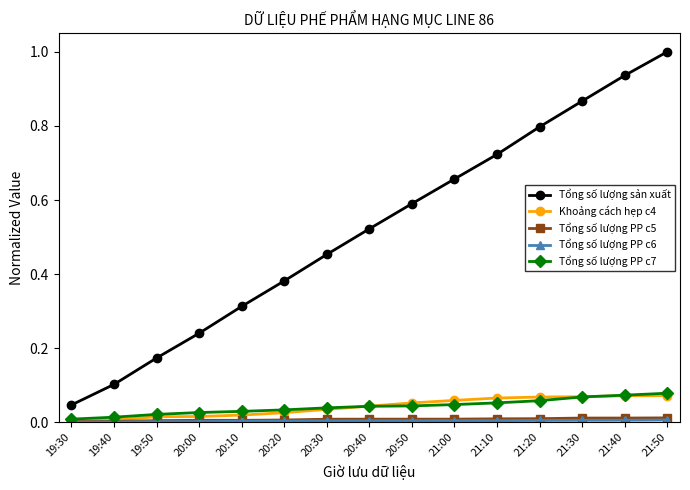

The value of Tổng số lượng sản xuất at 20:30 is 0.2. True or false?

False